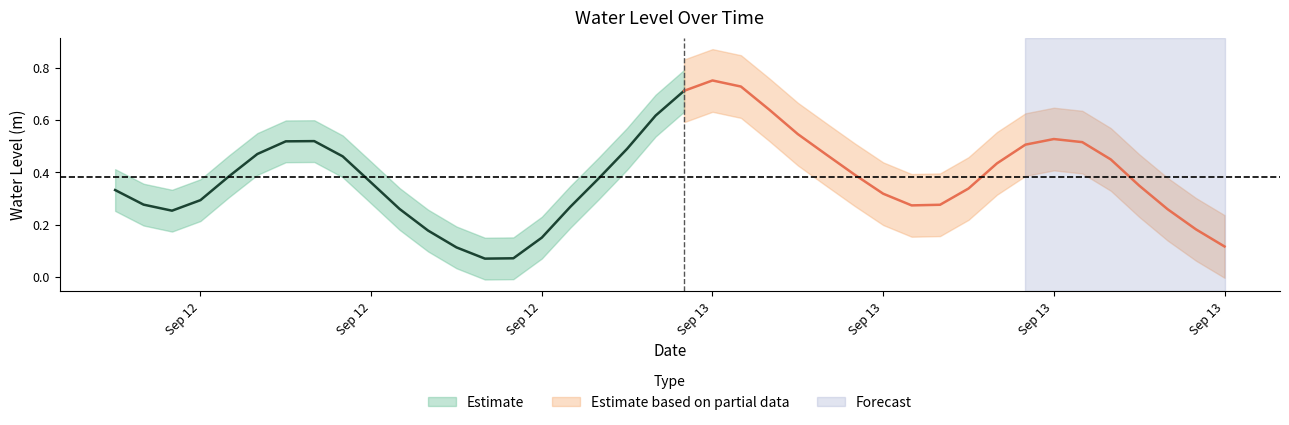

Reading left to right, extract all data points from this chart.

0.3	0.3	0.3	0.3	0.4	0.5	0.5	0.5	0.5	0.4	0.3	0.2	0.1	0.1	0.1	0.1	0.3	0.4	0.5	0.6	0.7	0.8	0.7	0.6	0.5	0.5	0.4	0.3	0.3	0.3	0.3	0.4	0.5	0.5	0.5	0.4	0.3	0.3	0.2	0.1